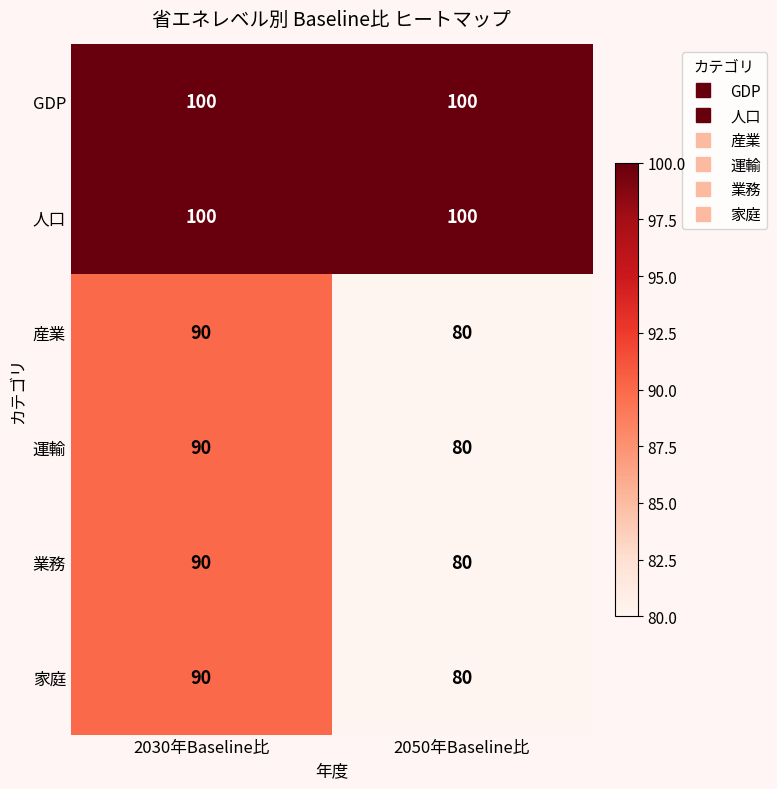

What value does the 業務 series have at 2050年Baseline比, to the nearest 5?

80